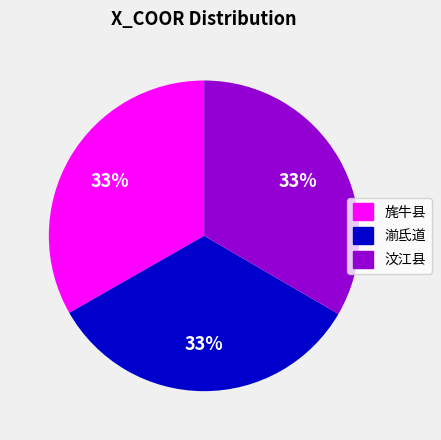

Do 汶江县 and 湔氐道 together represent more than half of the pie?

Yes